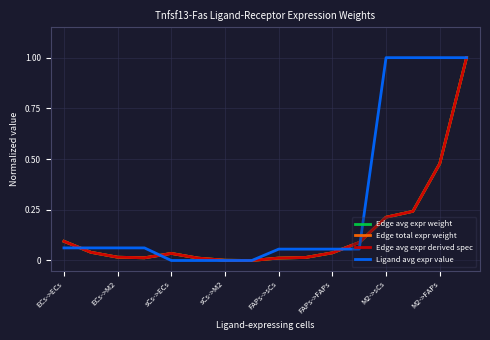

Does the chart have visible grid lines?

Yes